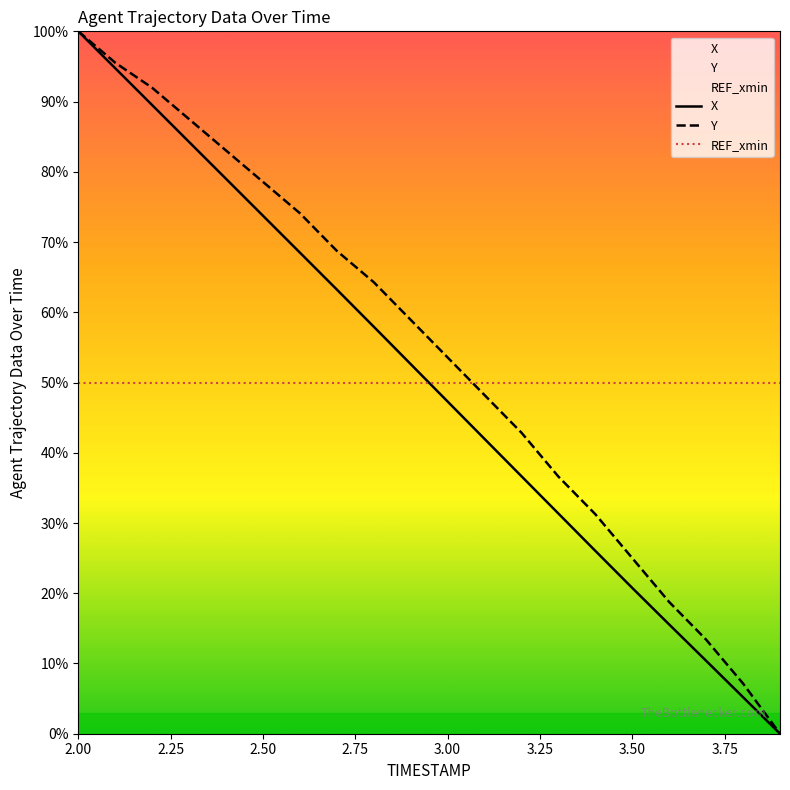

What is the sum of all Y values?

1079.5